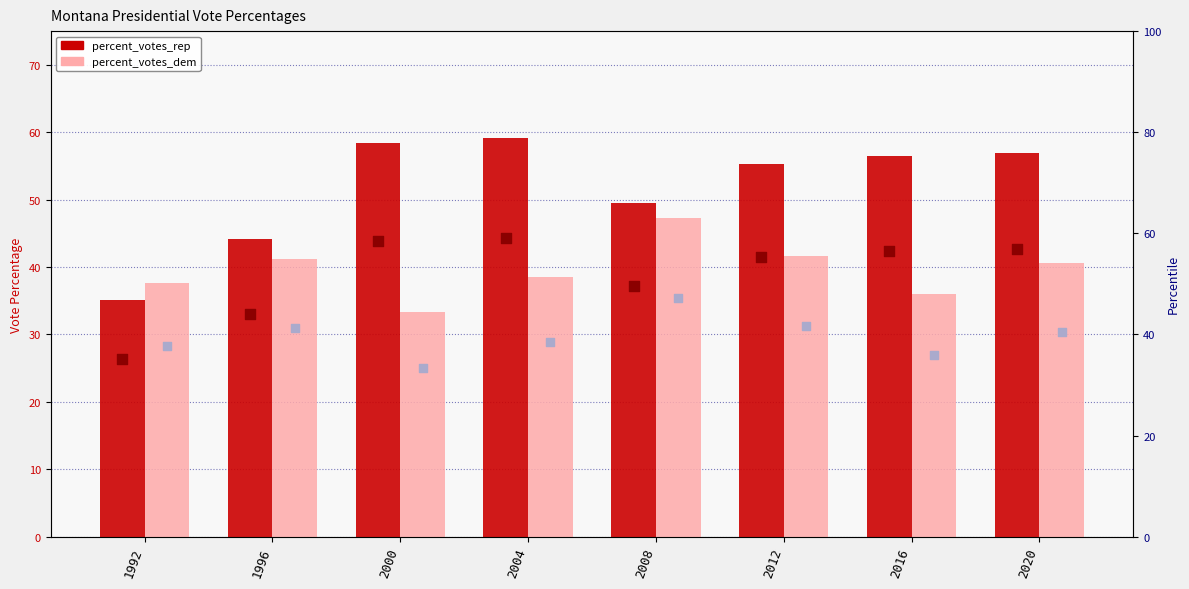

What are all the series names shown in the legend?

percent_votes_rep, percent_votes_dem